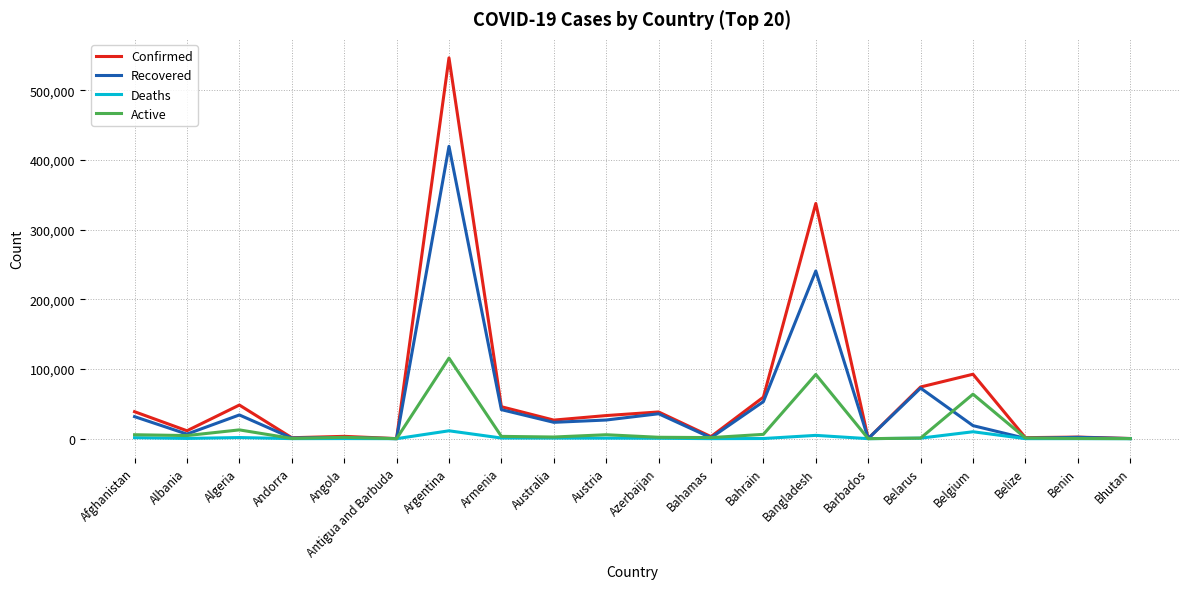

At which category is the sum across all series the highest?

Argentina